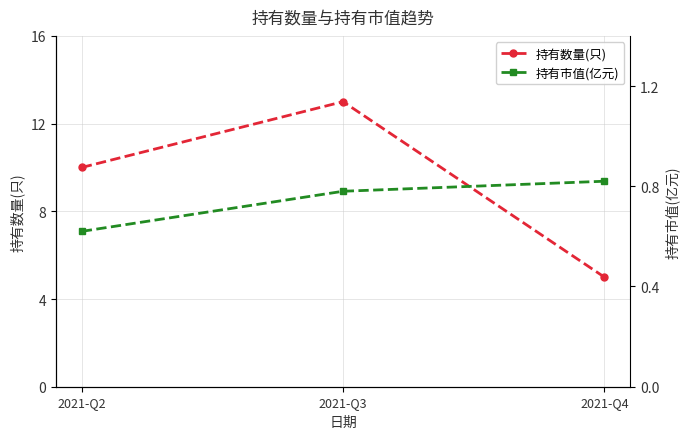

Is it true that 持有数量(只) equals 3.9 at 2021-Q2?

False